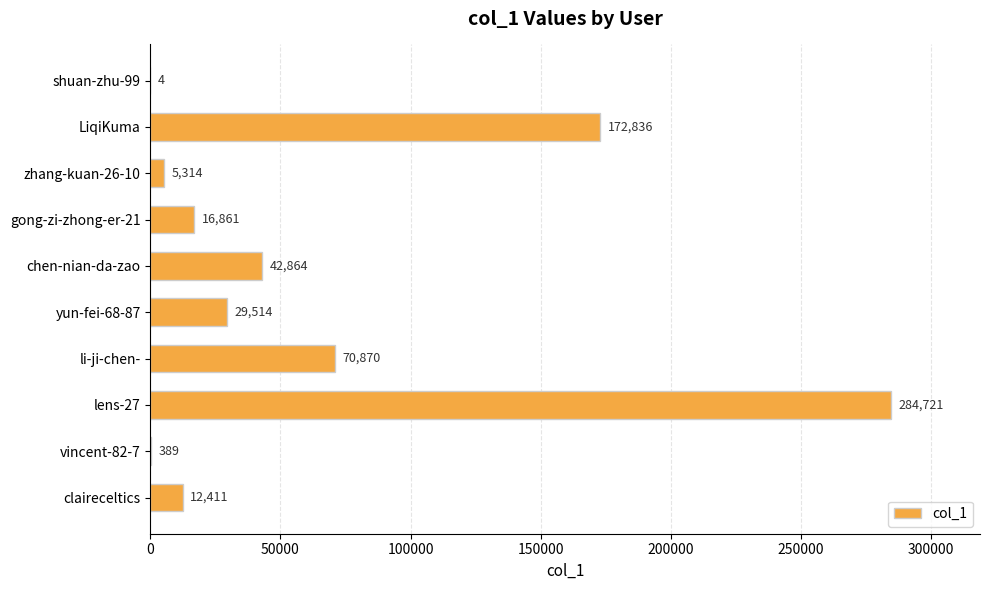

Reading top to bottom, what are all the values shown in this chart?

shuan-zhu-99=4	LiqiKuma=172836	zhang-kuan-26-10=5314	gong-zi-zhong-er-21=16861	chen-nian-da-zao=42864	yun-fei-68-87=29514	li-ji-chen-=70870	lens-27=284721	vincent-82-7=389	claireceltics=12411